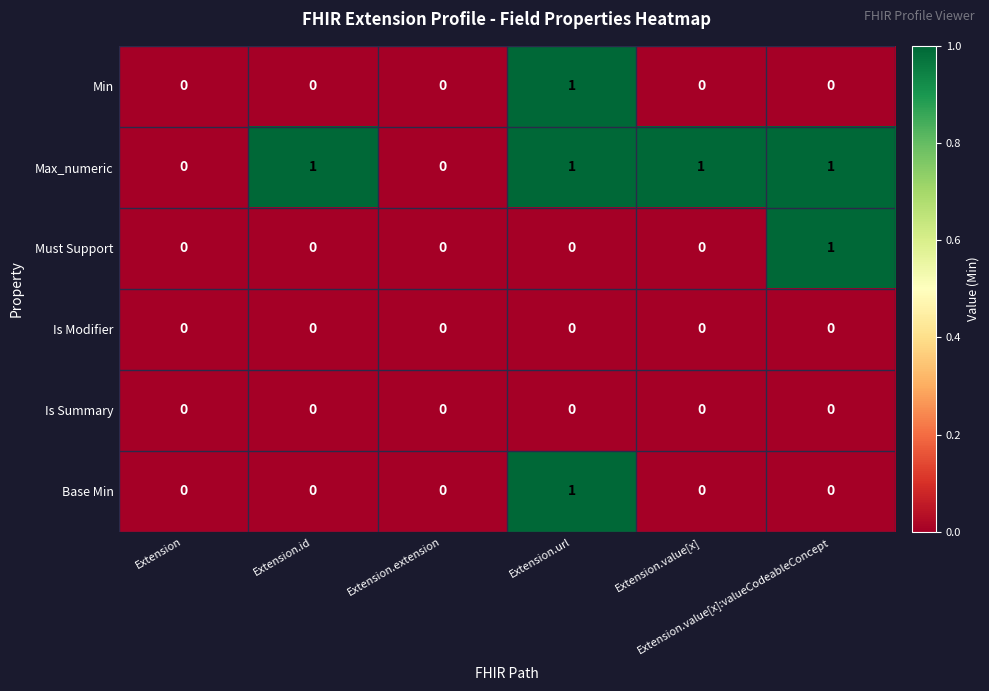

Which series has the largest total across all categories?

Max_numeric